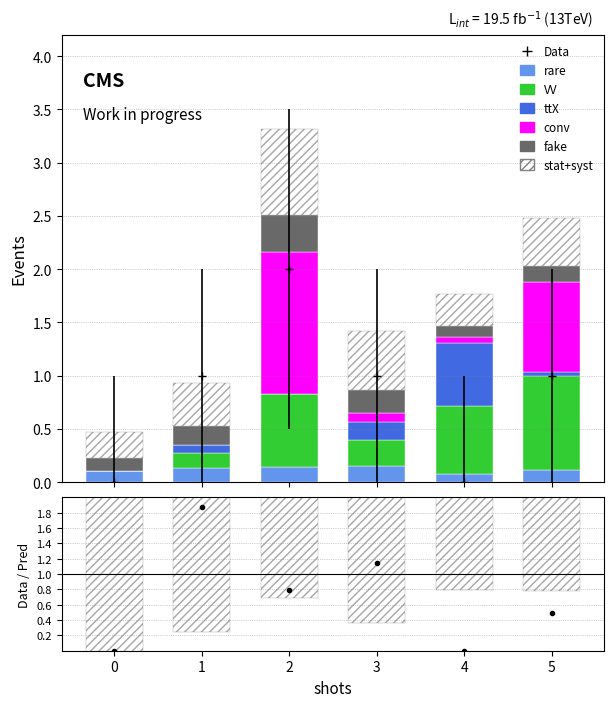

How many bars are there in each group?

6